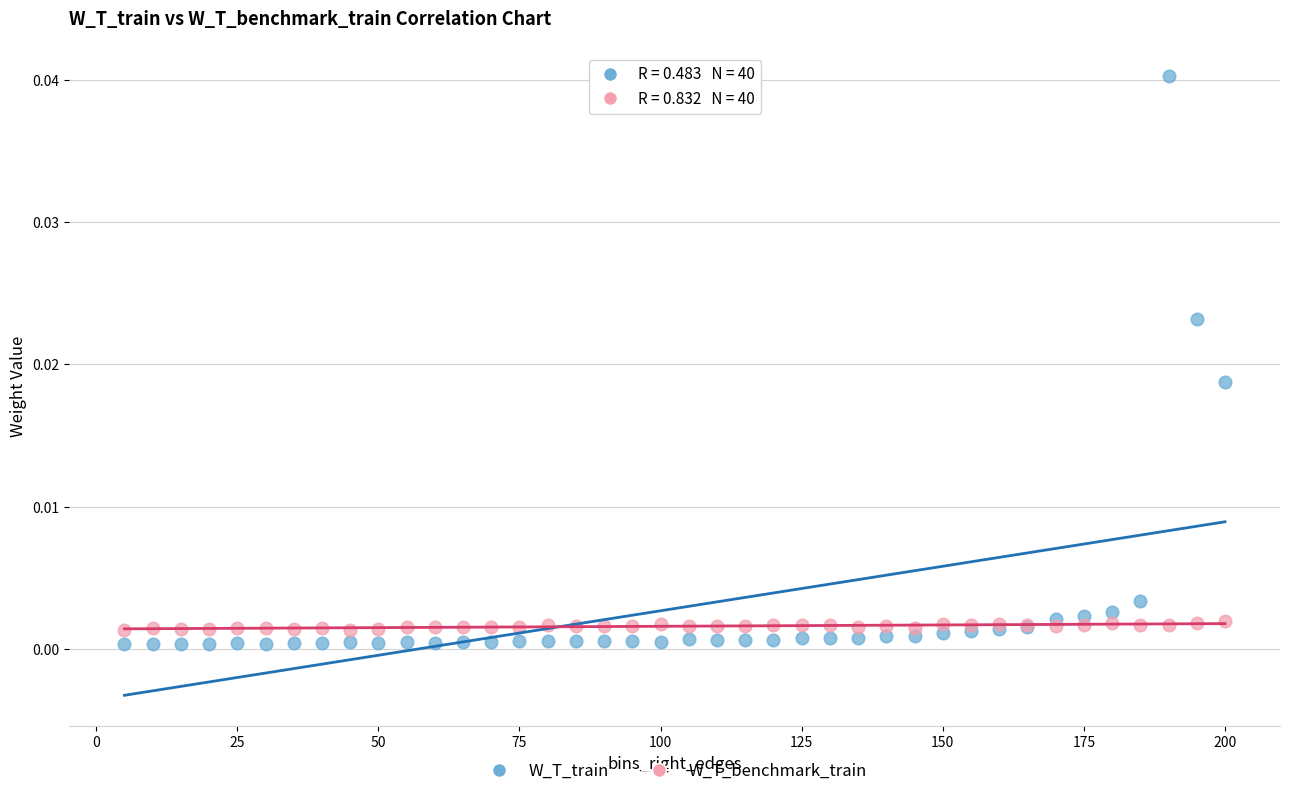

What are all the series names shown in the legend?

W_T_train, W_T_benchmark_train